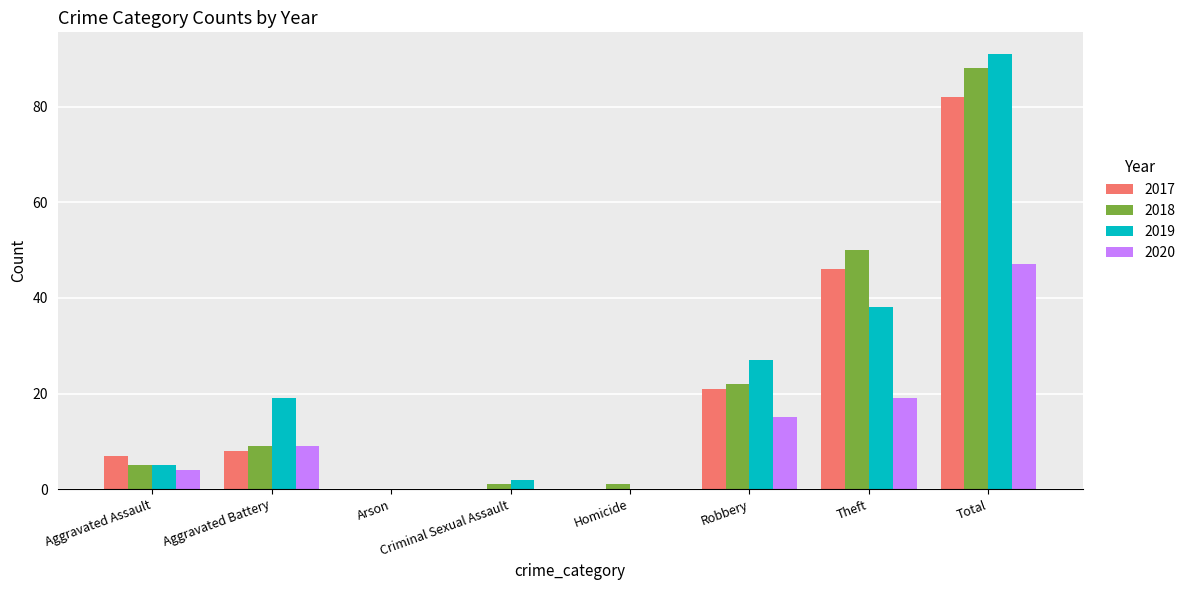

True or false: 2020 has a value of 8 at Theft.

False